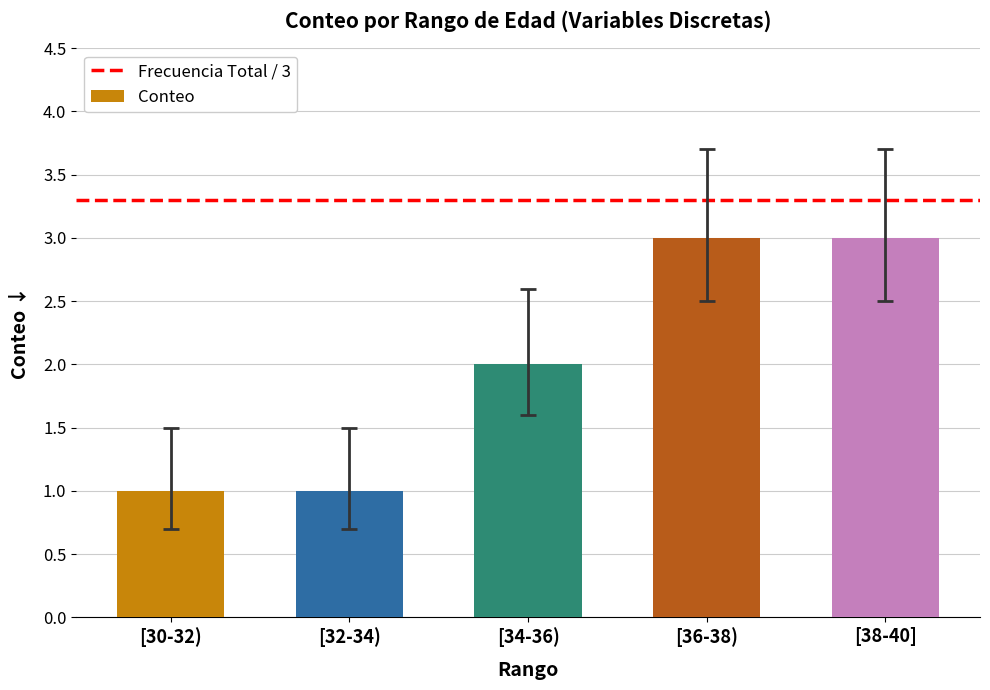

Does the chart contain any negative values?

No